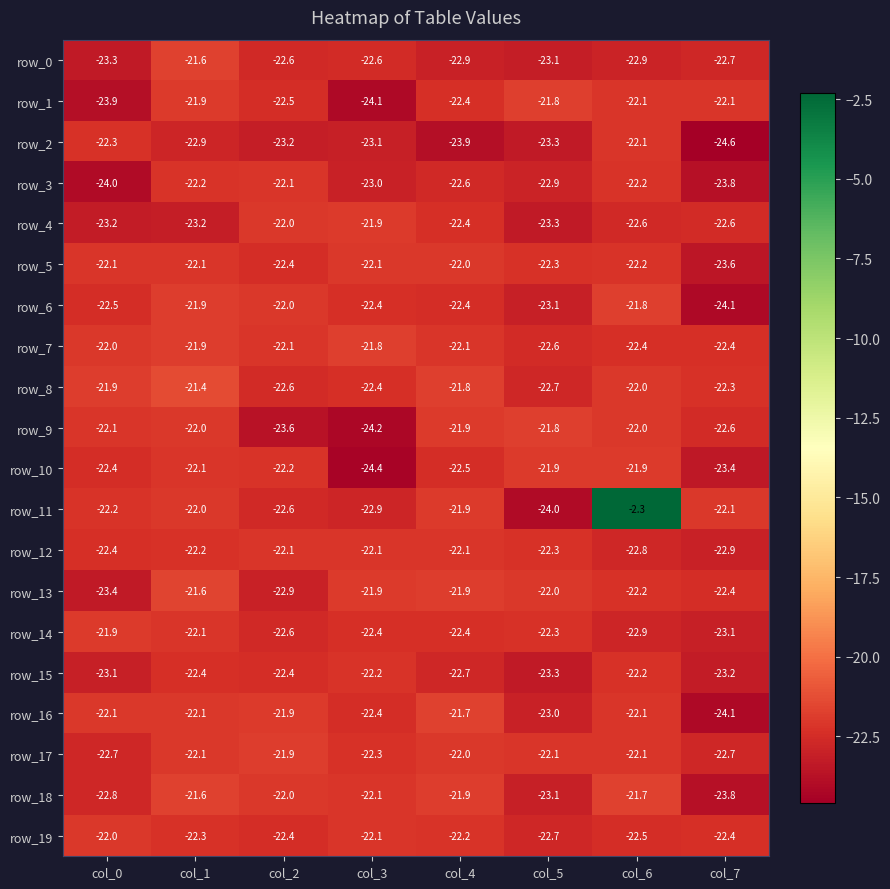

Which category has the highest value across all series?

col_6